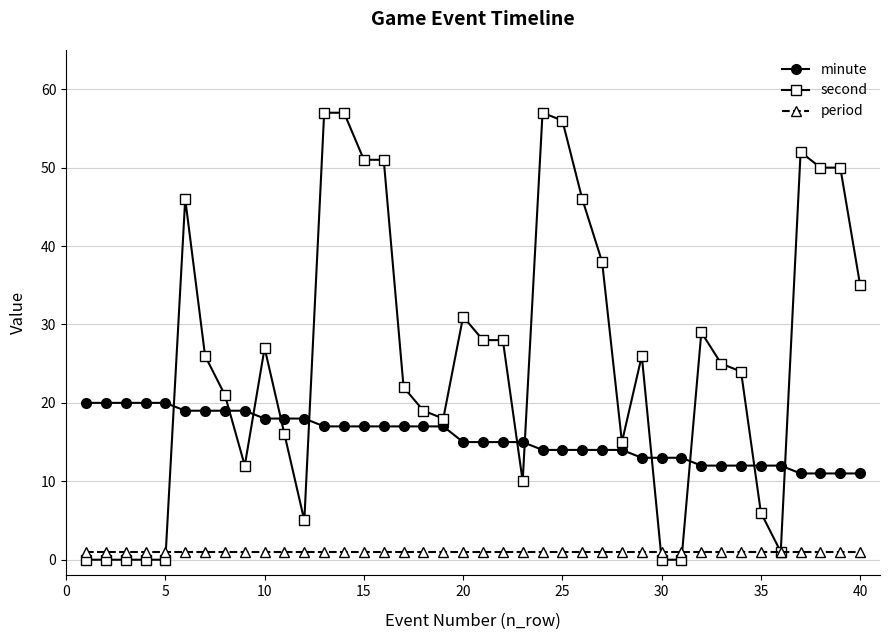

Rank the series by their maximum value, from highest to lowest.

second, minute, period